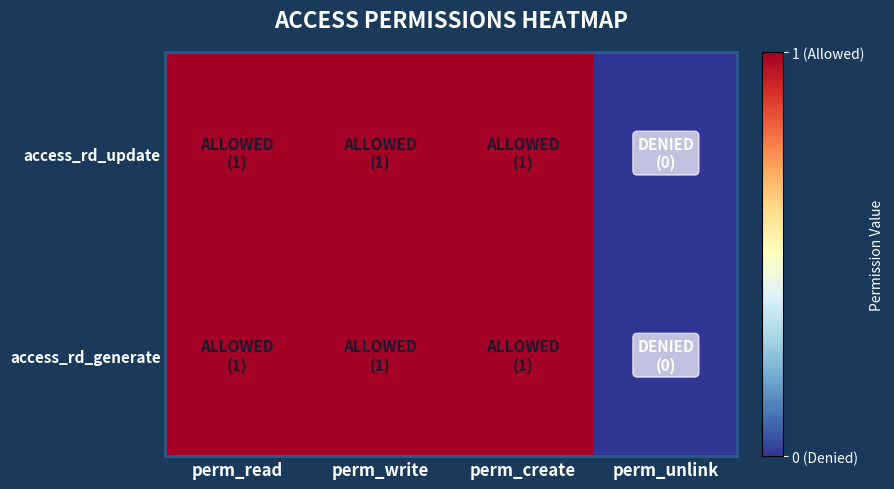

Reading left to right, what are all the values shown in this chart?

access_rd_update: perm_read=1	perm_write=1	perm_create=1	perm_unlink=0
access_rd_generate: perm_read=1	perm_write=1	perm_create=1	perm_unlink=0